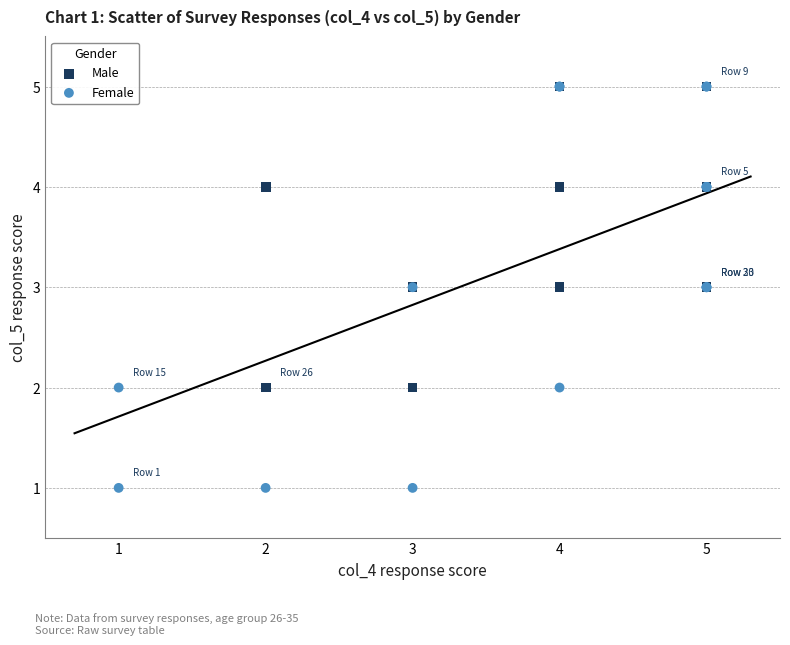

Which series contains the lowest Y value?

Female